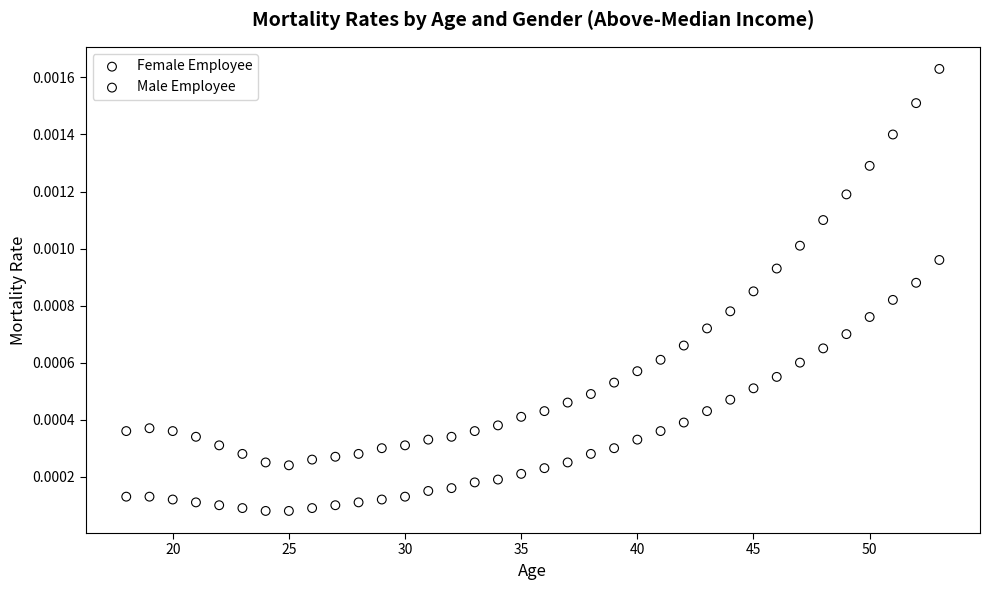

Across all data points, what is the range of X values (max minus min)?

35.0